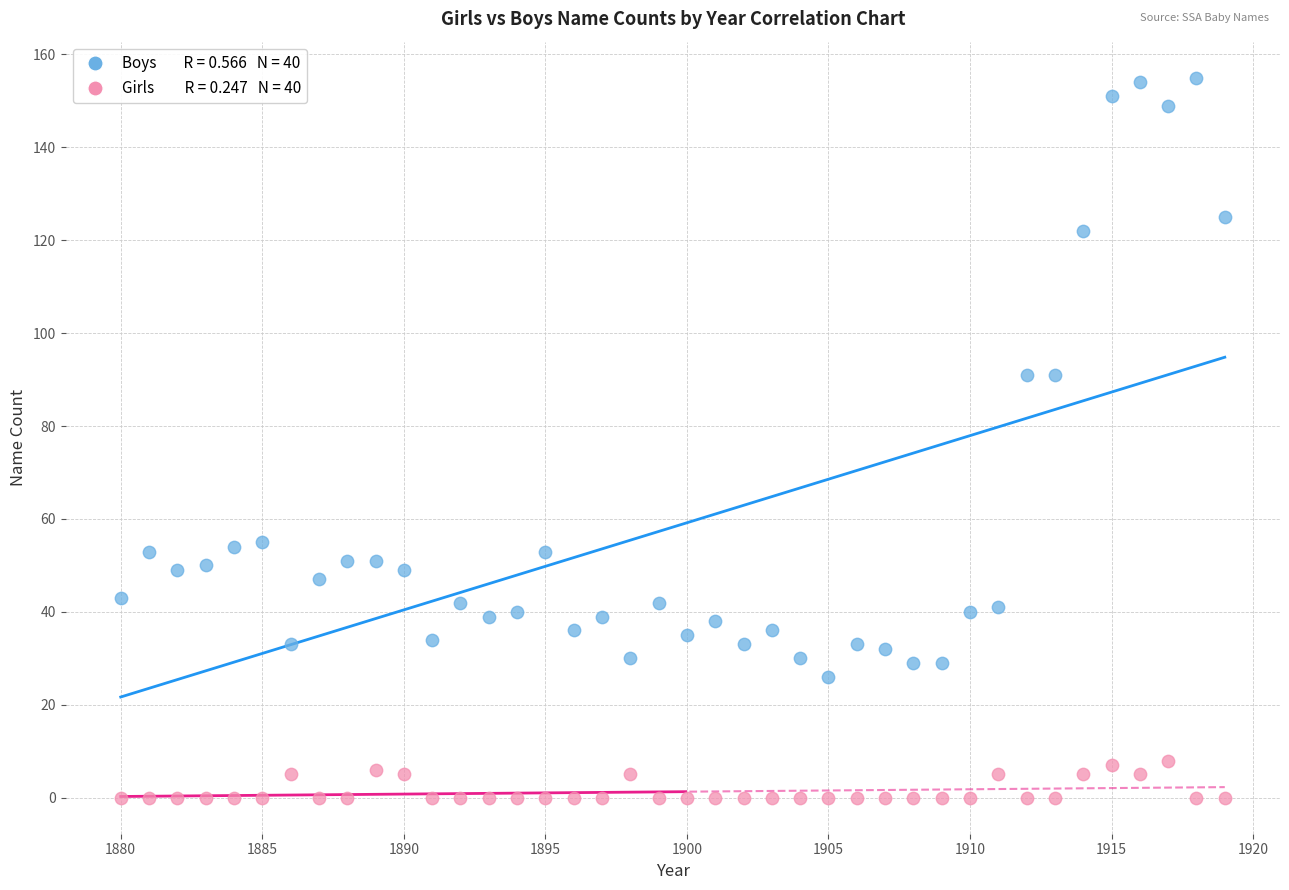

Across all data points, what is the range of Y values (max minus min)?

155